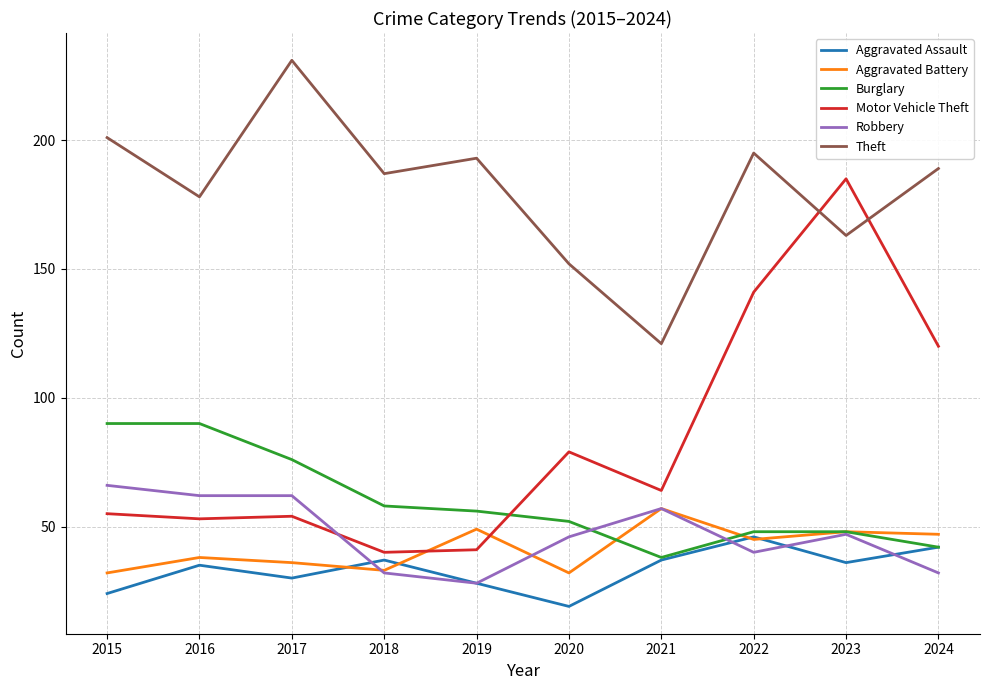

Is this an area chart (filled region under the line)?

No